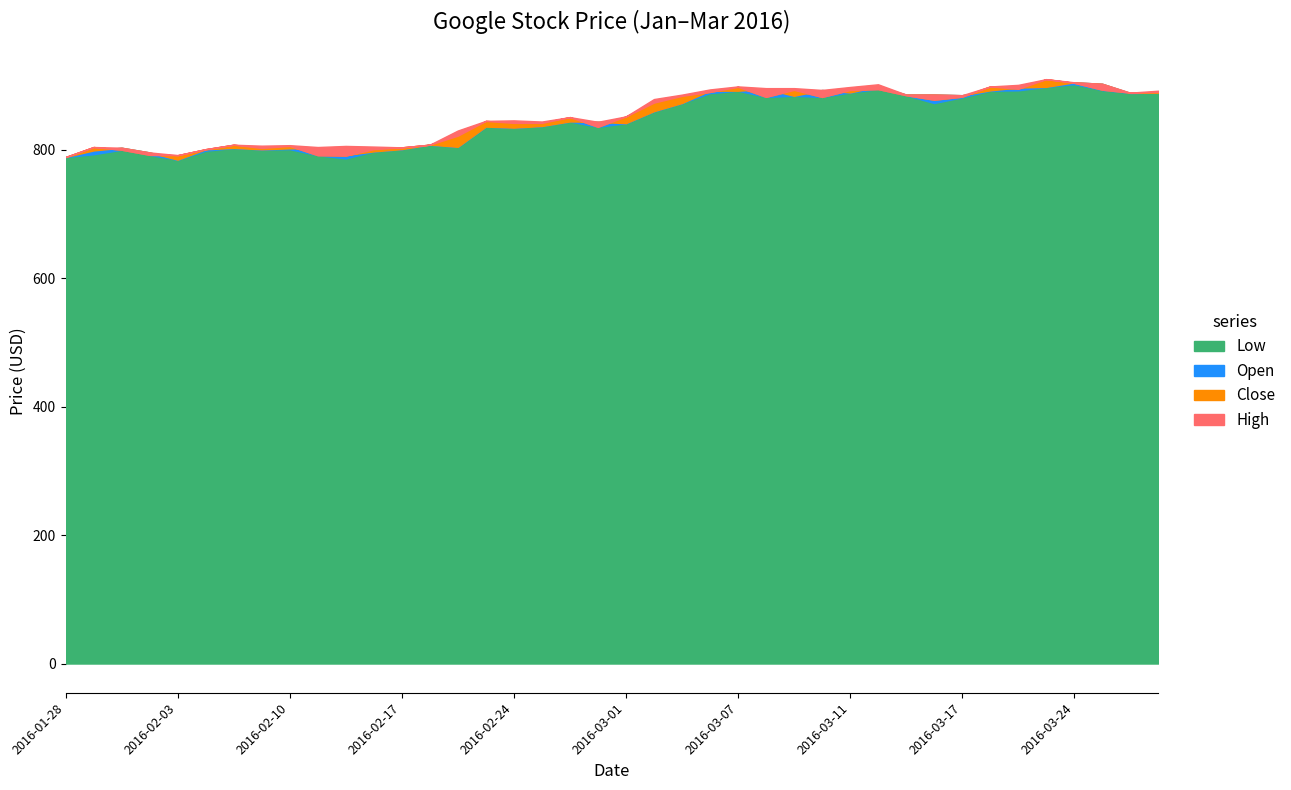

Is it true that Low equals 788.8 at 2016-01-28?

True